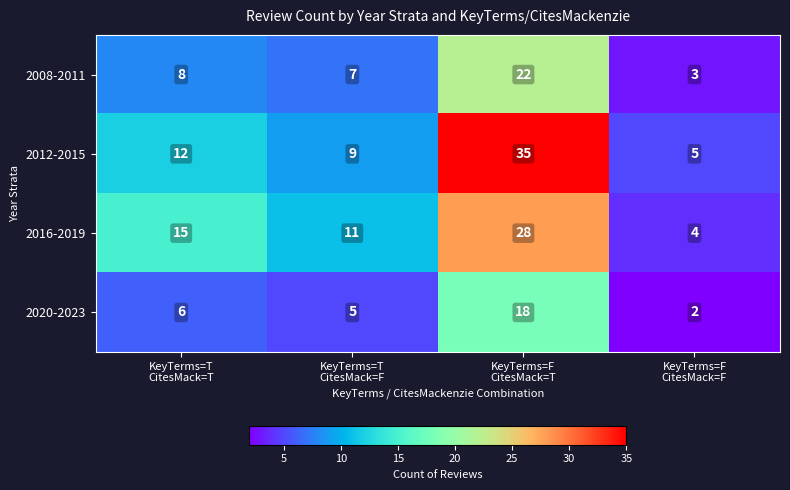

Which series has the largest range (max minus min)?

2012-2015